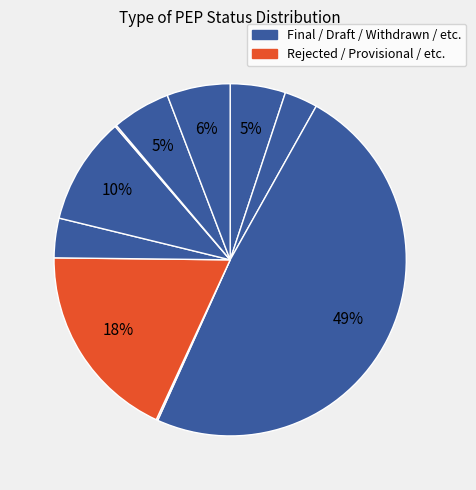

To the nearest percent, what is the average slice percentage?

10%